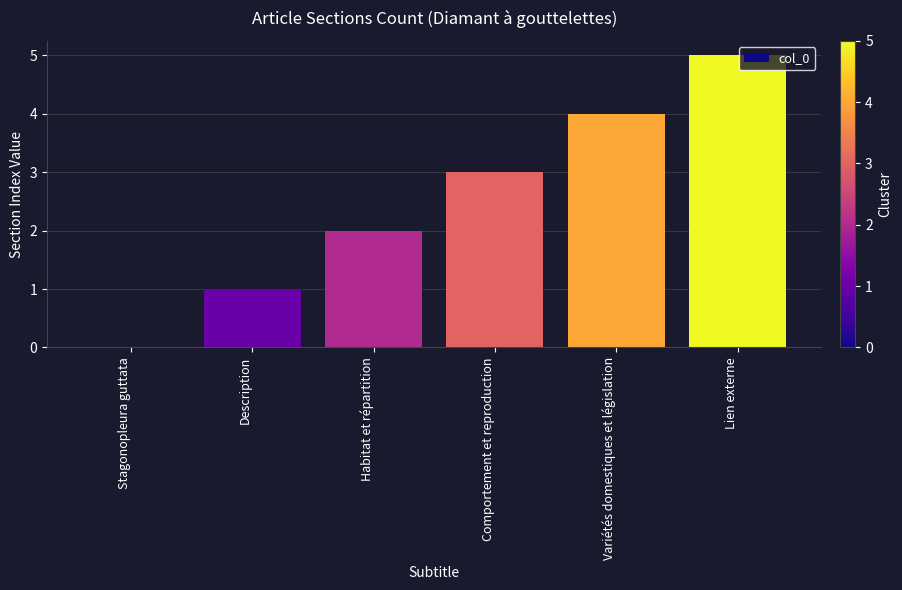

The chart shows a value of 4 at Variétés domestiques et législation. True or false?

True